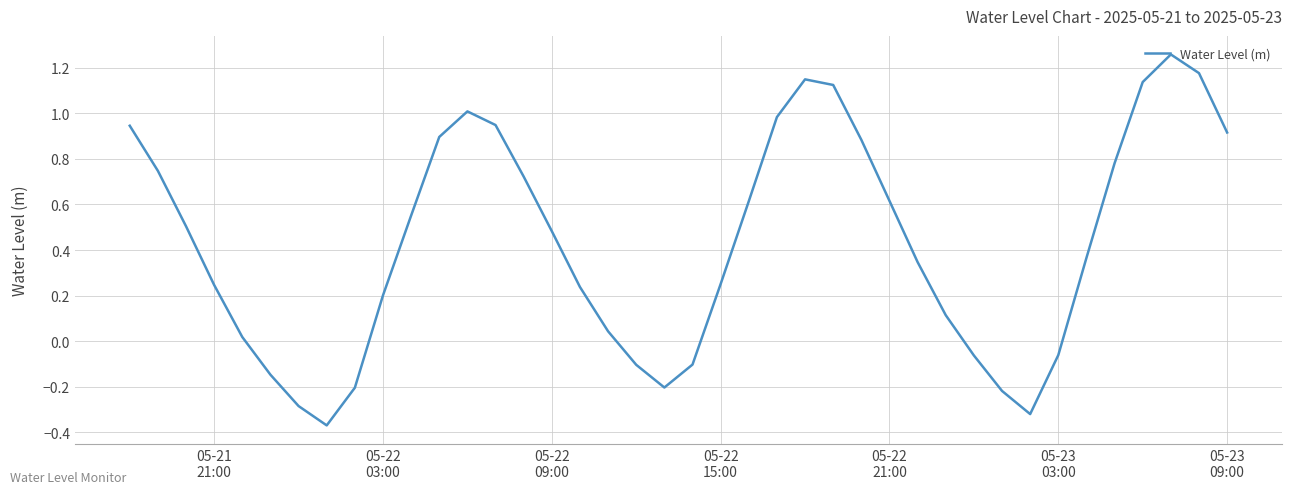

What is the difference between the maximum and minimum values?

1.6